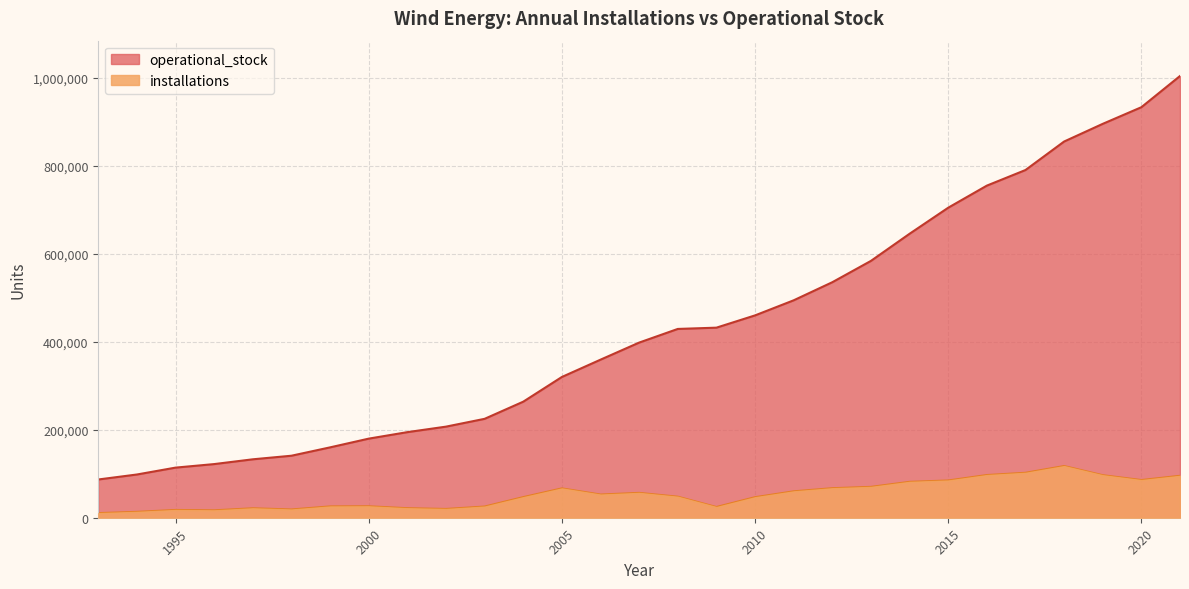

Reading right to left, list all the values displayed in this chart.

installations: 95262	85606	96653	117422	102117	96990	84625	81549	70103	67086	59960	46617	24343	47792	56449	52681	66642	46772	25386	19910	21626	25972	25672	18730	21446	16770	17630	13352	10492
operational_stock: 1003939	933009	895204	855019	790247	754797	704585	645380	583741	535264	494150	459862	431975	429078	398056	359237	319908	263758	224780	207030	194514	179760	159918	140932	132788	121930	113890	98260	86908